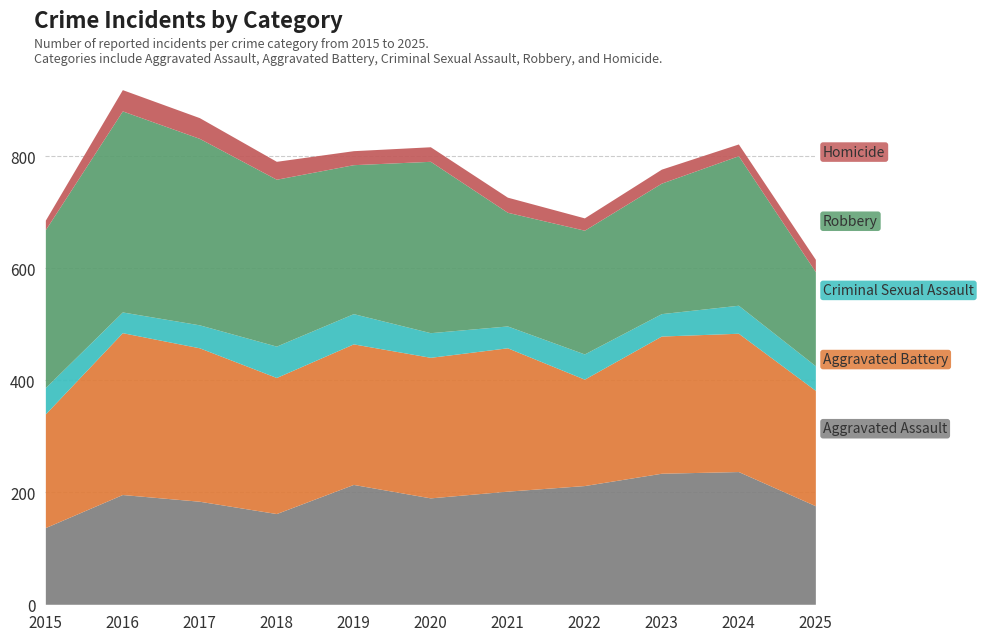

What is the difference between the highest and lowest values at 2015?

265